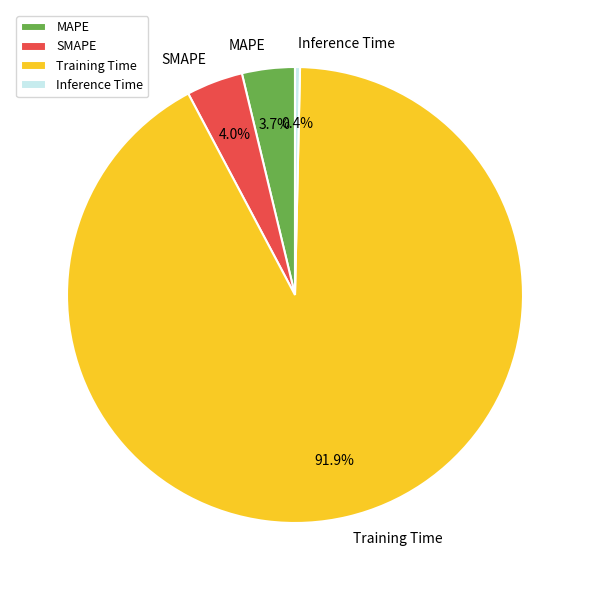

To the nearest percent, what is the difference between the Inference Time and SMAPE slice percentages?

4%